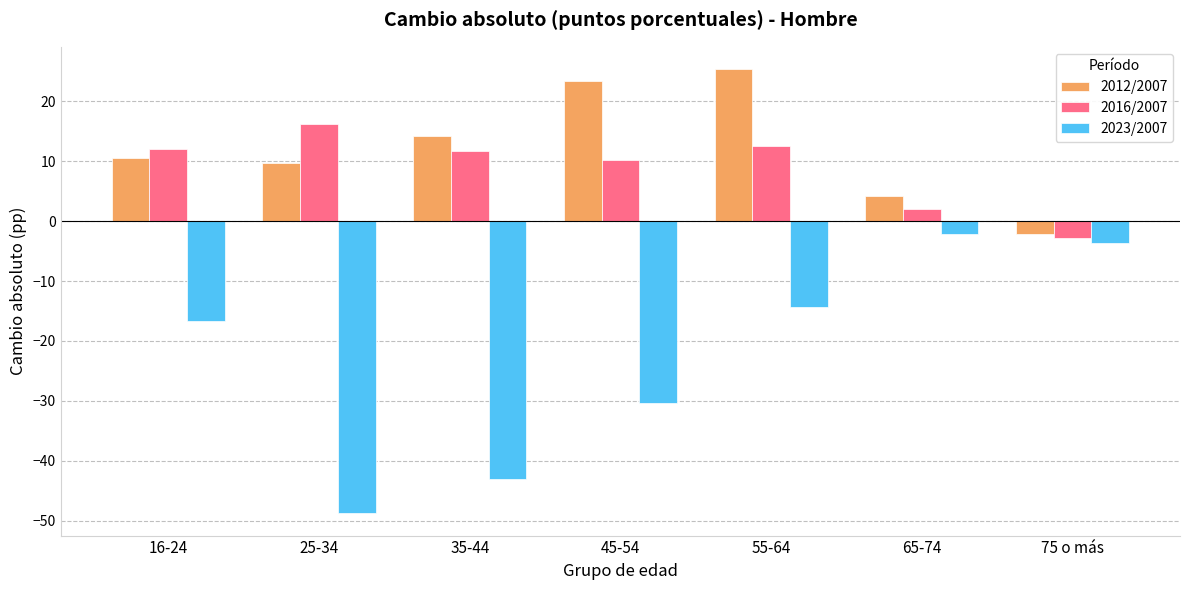

What are all the series names shown in the legend?

2012/2007, 2016/2007, 2023/2007